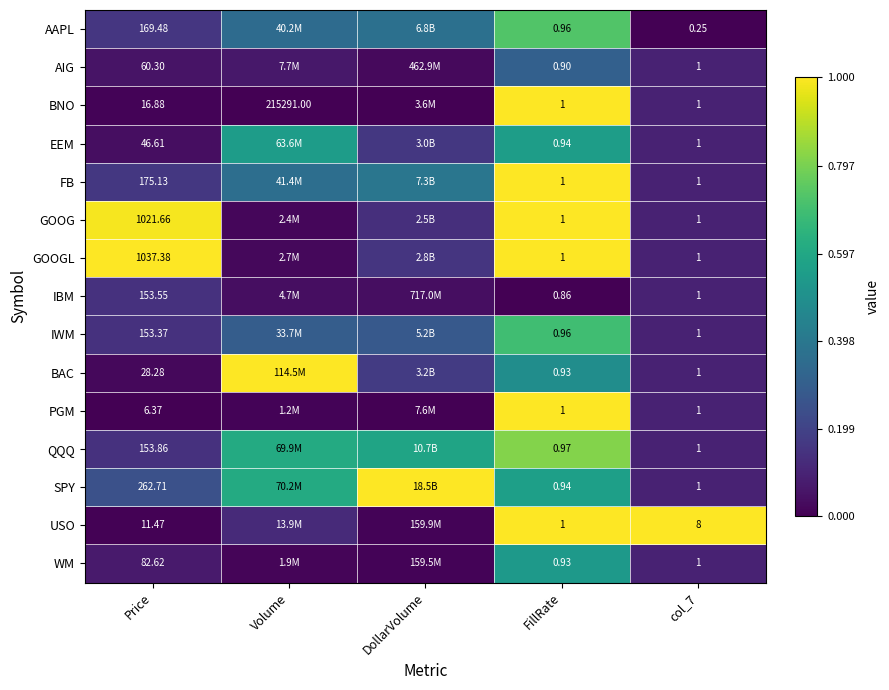

Between Price and FillRate, which series saw the biggest shift?

GOOGL